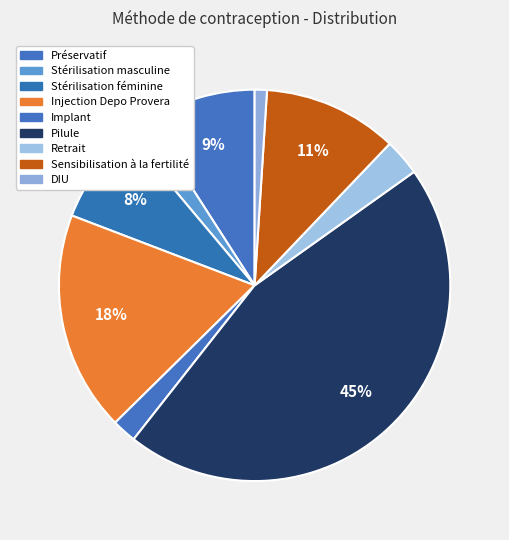

What is the change in value from Stérilisation féminine to Implant?

-0.1